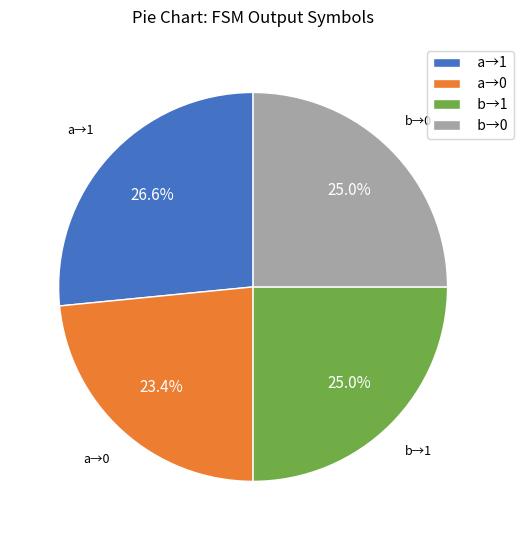

Is a→1 the majority of the pie?

No